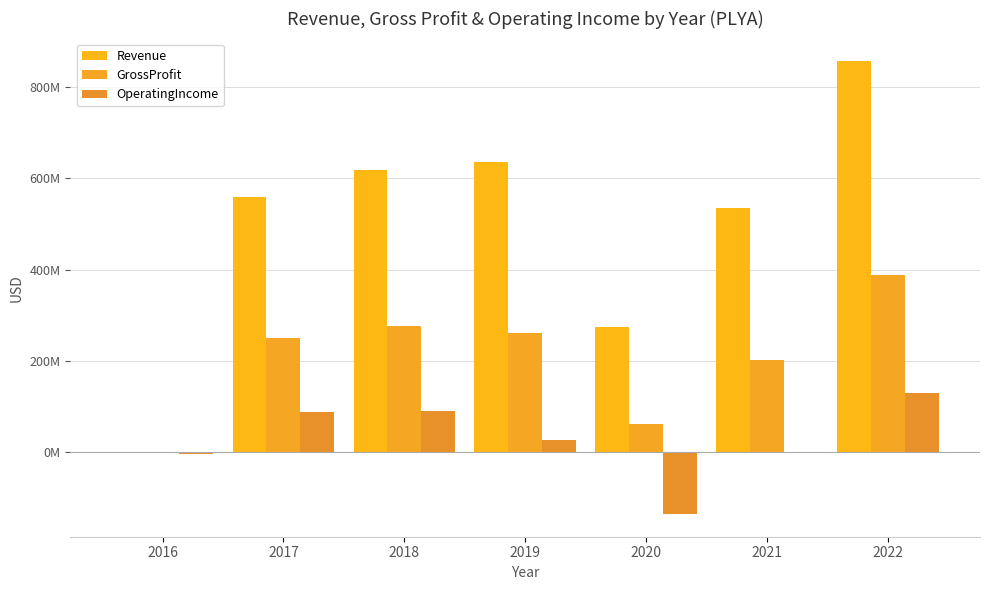

Is the value of Revenue at 2017 greater than the value of OperatingIncome at 2022?

Yes